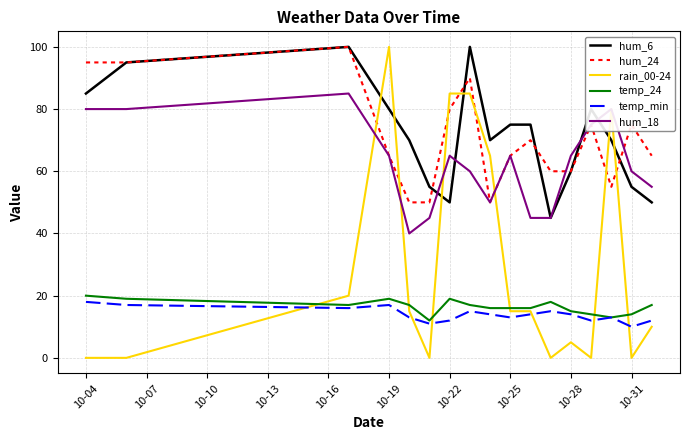

What is the difference between the maximum and second lowest values in the rain_00-24 series?

100